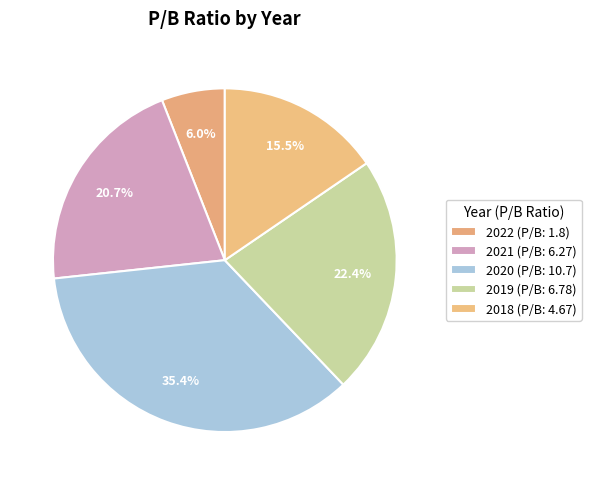

Count the number of slices in the pie.

5